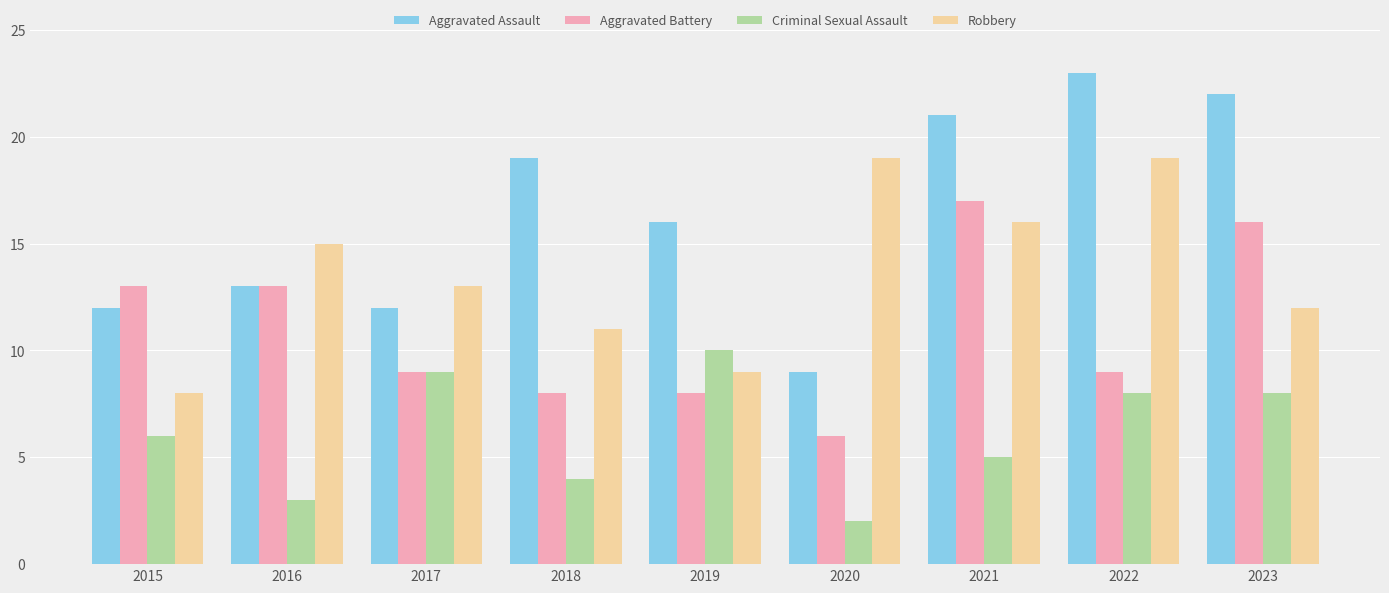

Are the bars horizontal?

No